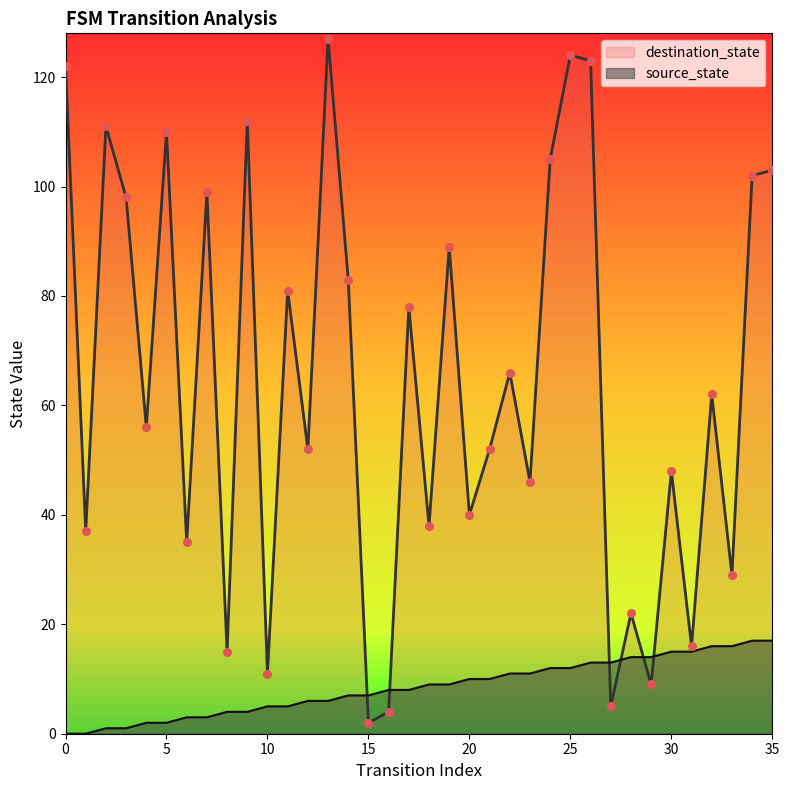

Which series contains the lowest Y value?

source_state